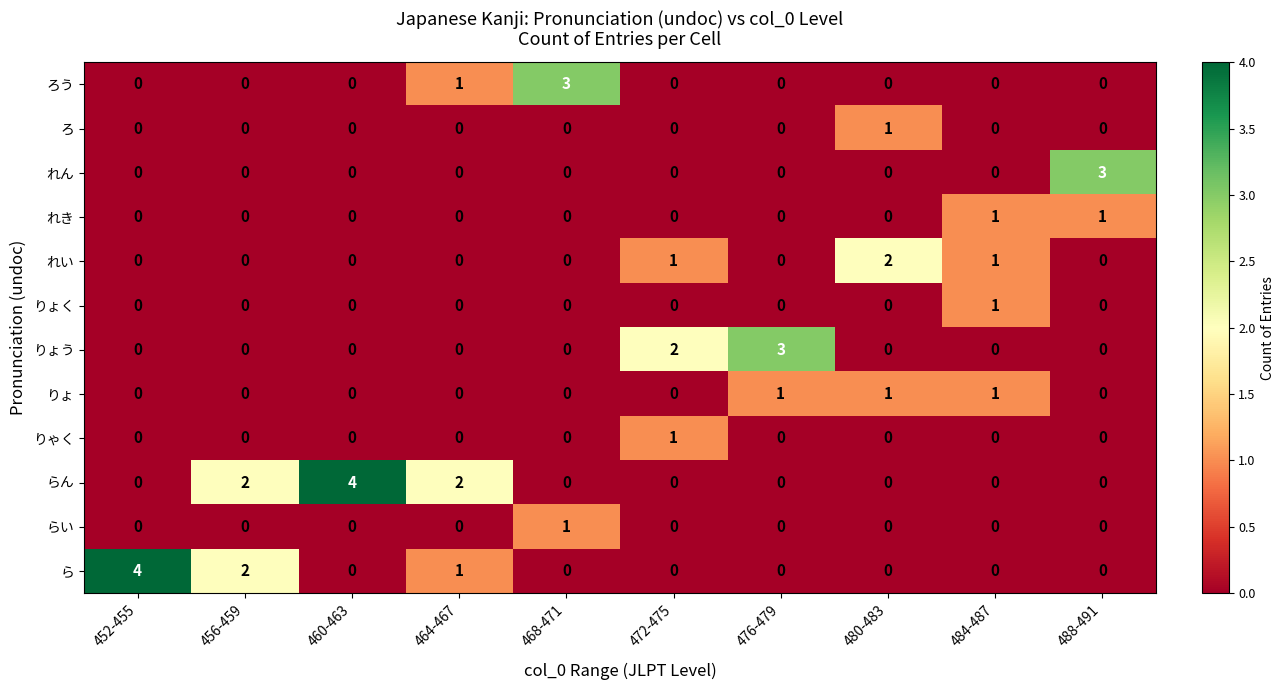

Which series changed the most between 476-479 and 484-487?

りょう